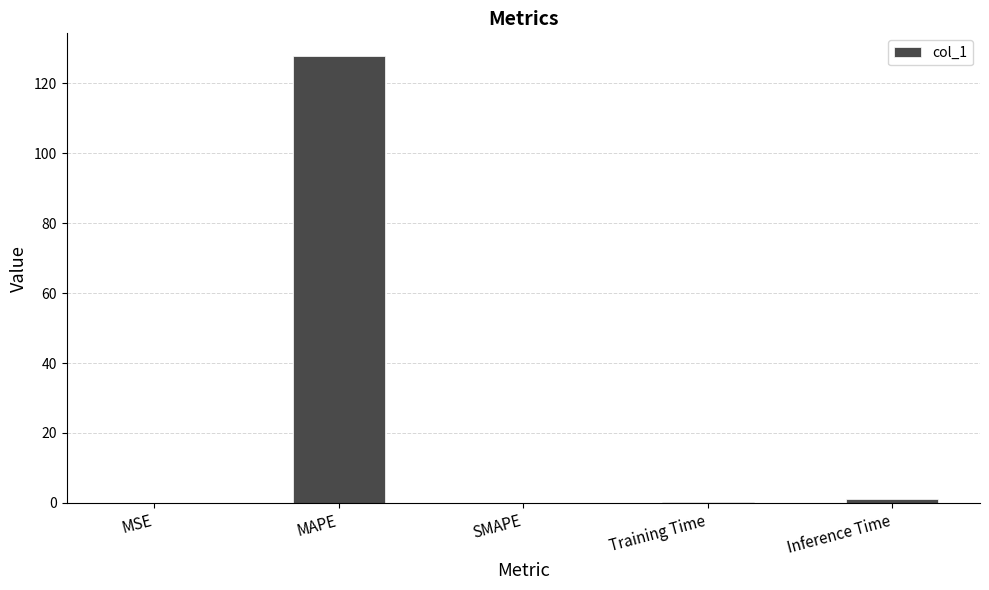

The chart shows a value of 0.0 at MSE. True or false?

True